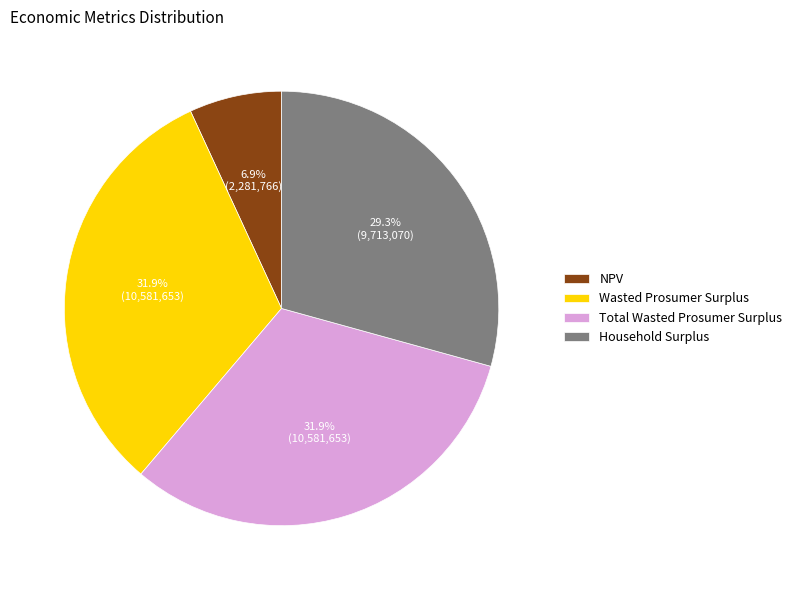

What is the total percentage of Total Wasted Prosumer Surplus and Household Surplus?

61.2%